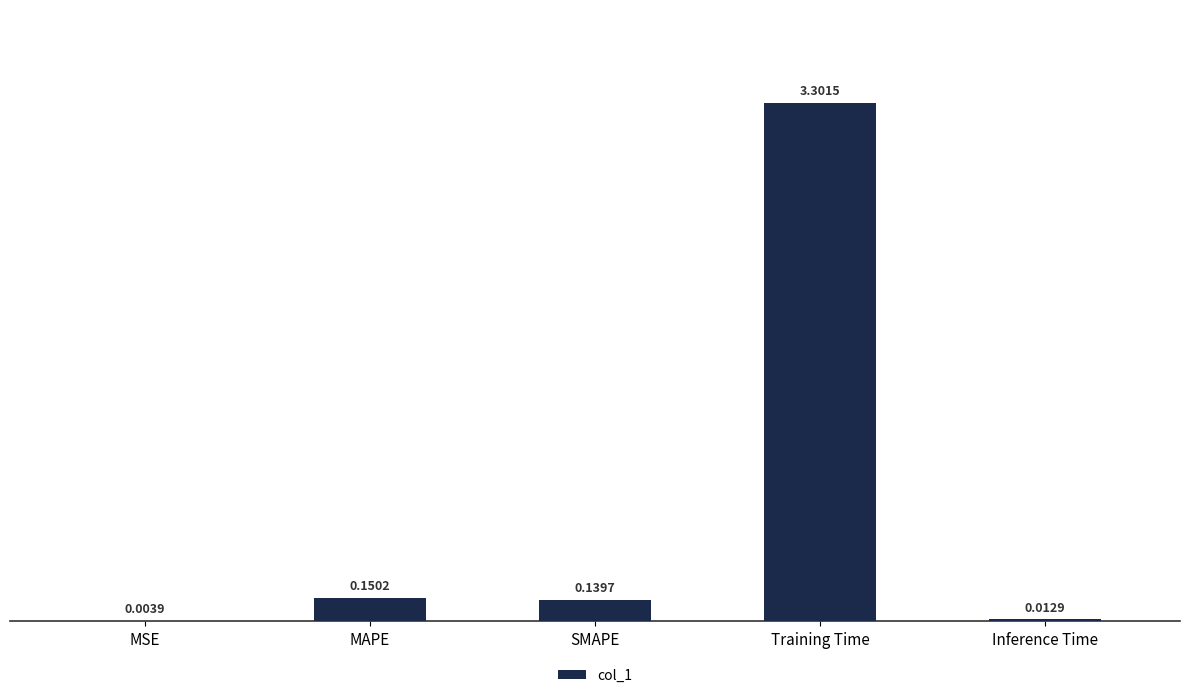

What is the maximum value shown in the chart?

3.3